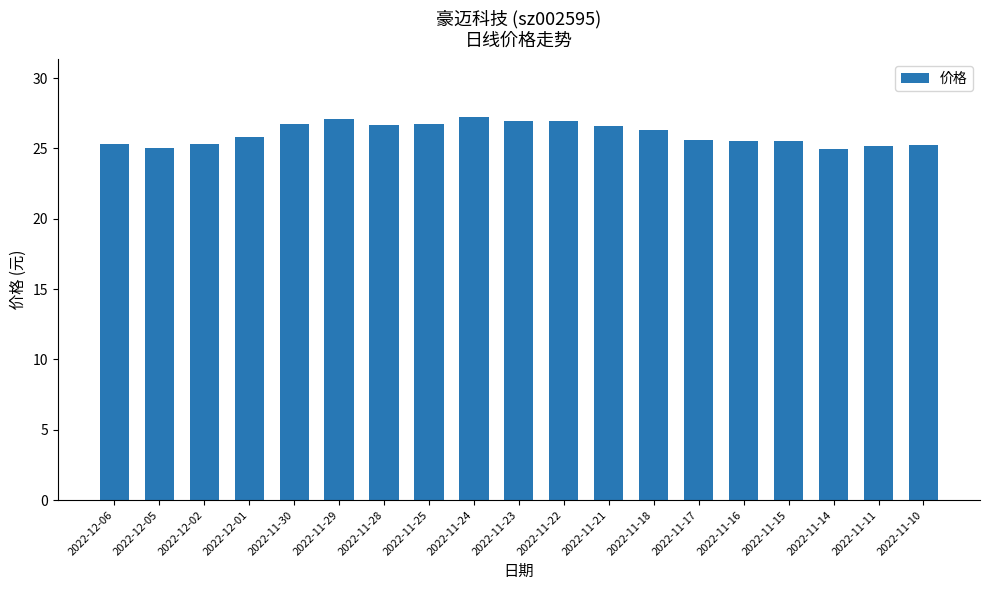

What is the smallest value displayed?

25.0